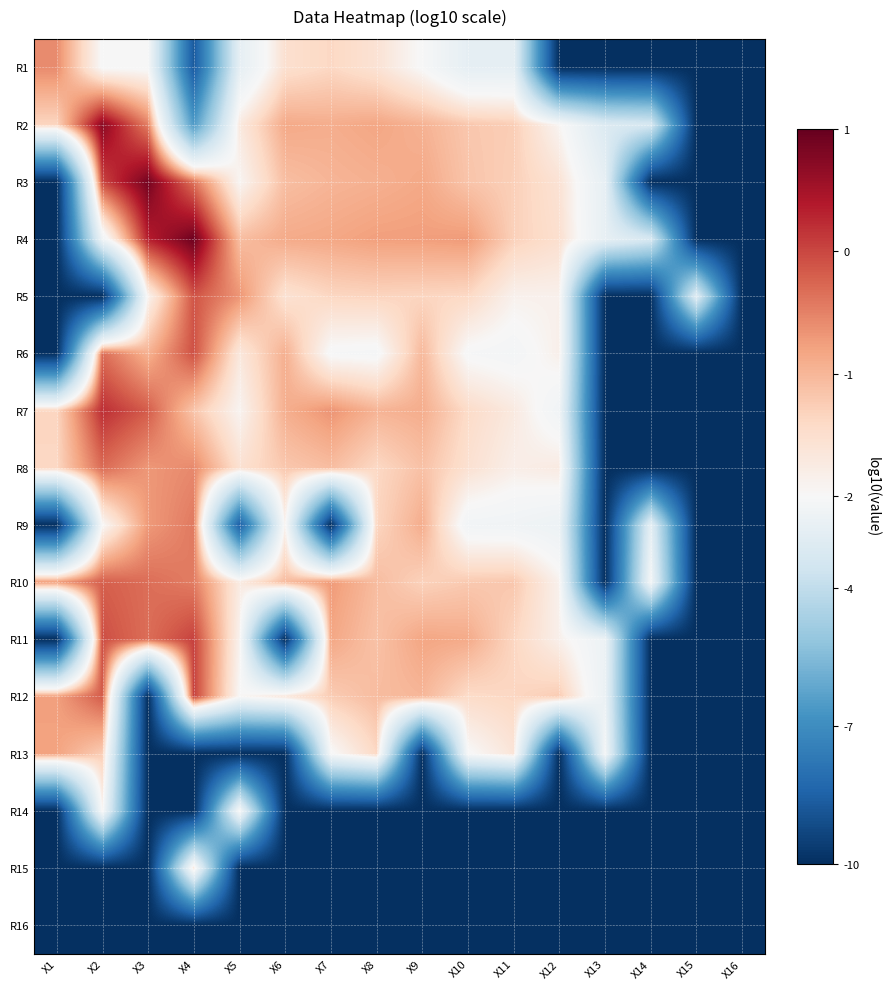

Rank the series by their maximum value, from highest to lowest.

R4, R3, R2, R7, R12, R11, R6, R5, R10, R8, R9, R1, R13, R15, R14, R16